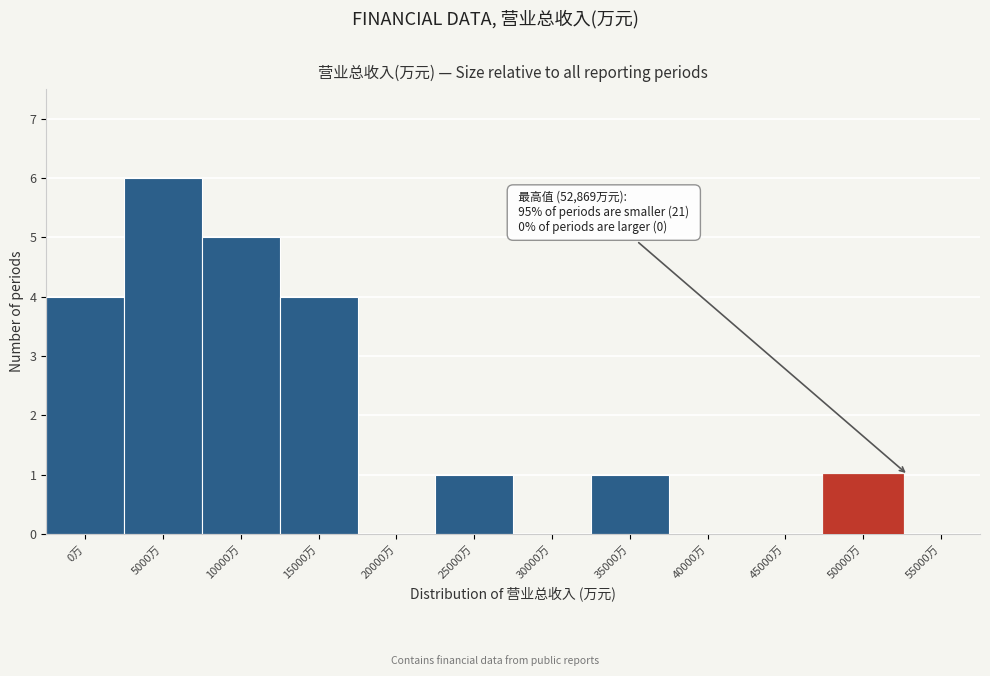

Reading left to right, transcribe all the data shown in this chart.

0万=4	5000万=6	10000万=5	15000万=4	20000万=0	25000万=1	30000万=0	35000万=1	40000万=0	45000万=0	50000万=1	55000万=0